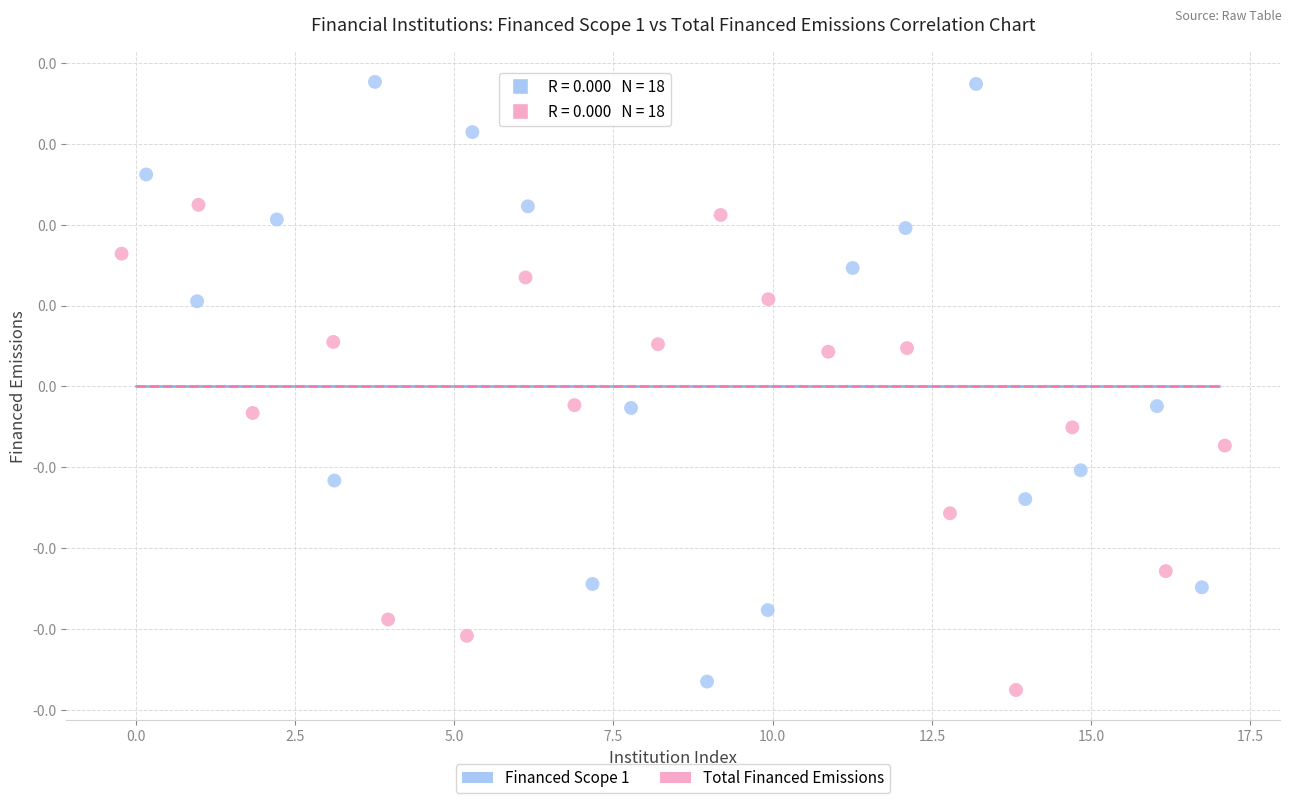

Which series reaches the minimum Y coordinate?

Total Financed Emissions